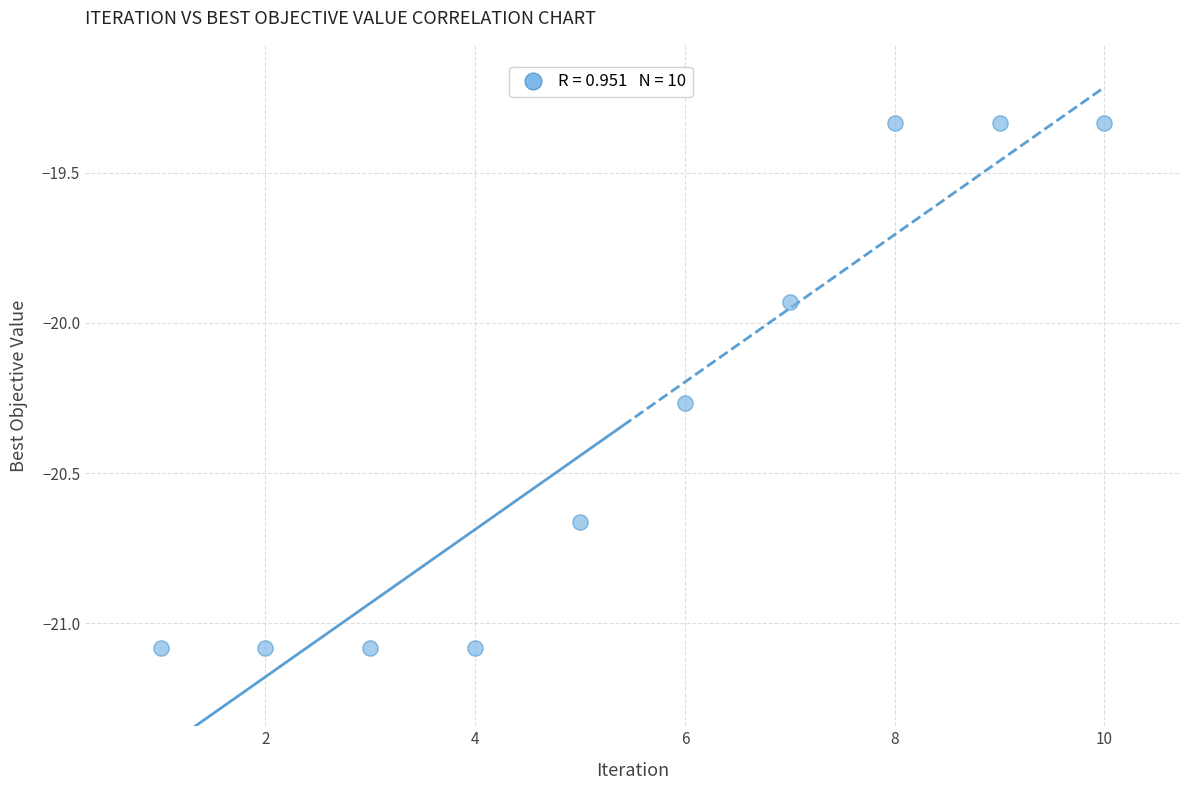

What is the range of X values (max minus min)?

9.0